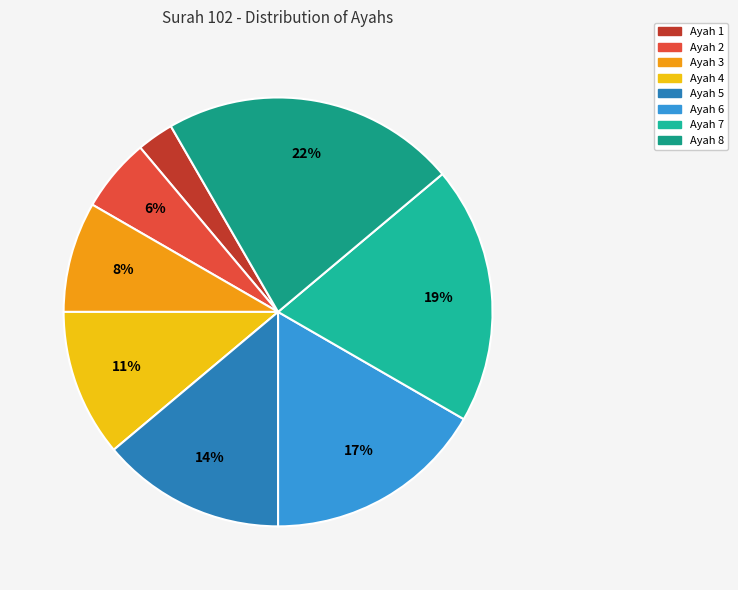

How many segments does this pie chart have?

8